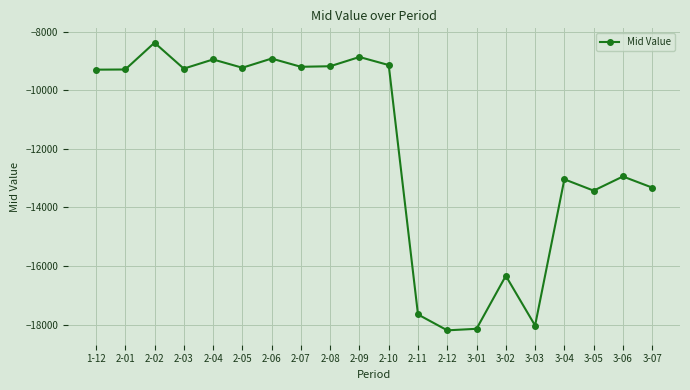

How many data points are less than -9294?

11